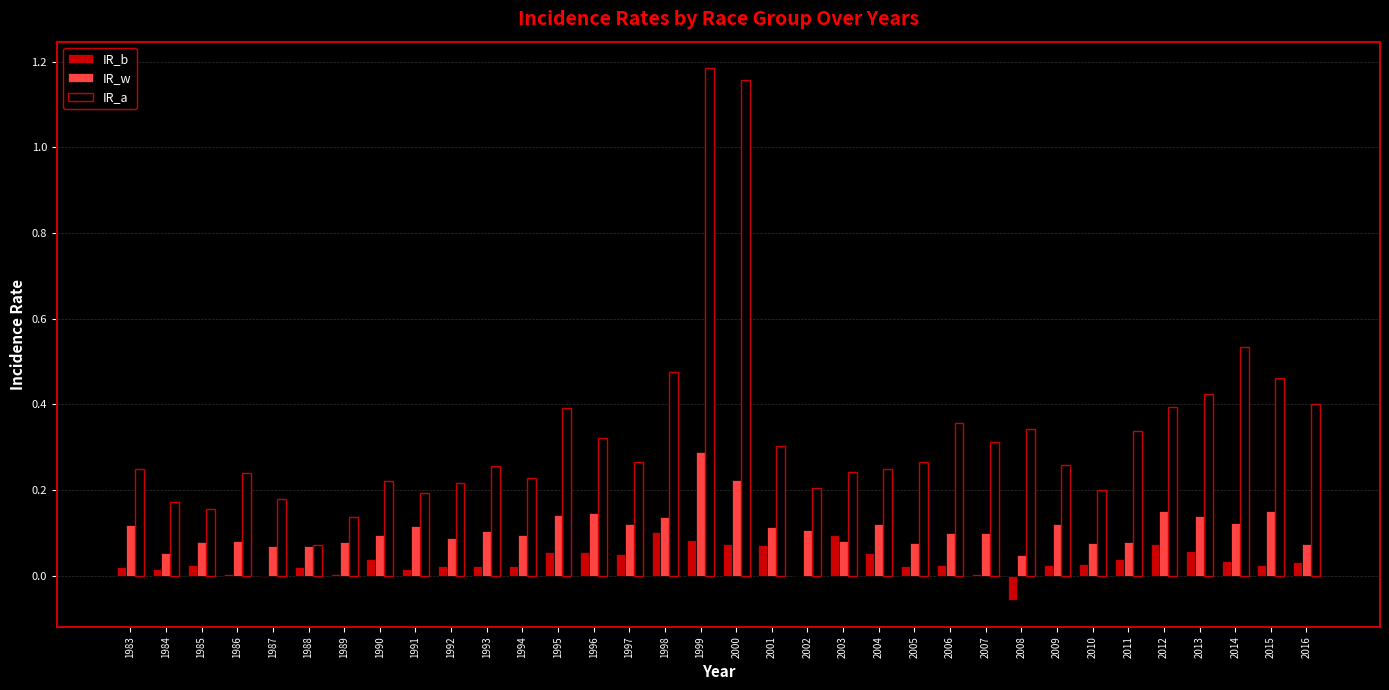

Which series has the largest total across all categories?

IR_a